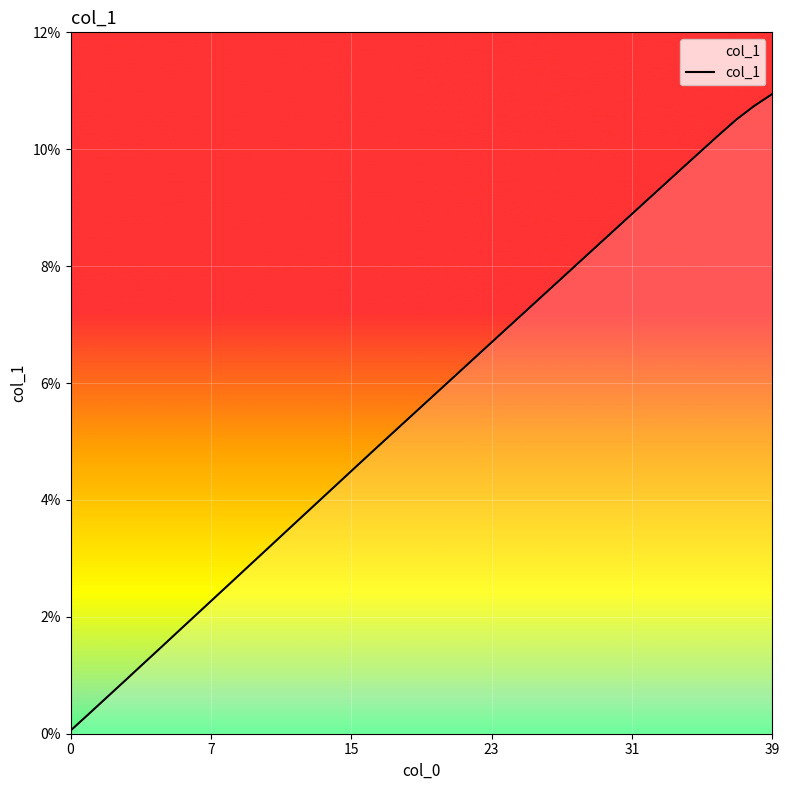

What is the greatest value displayed?

10.9